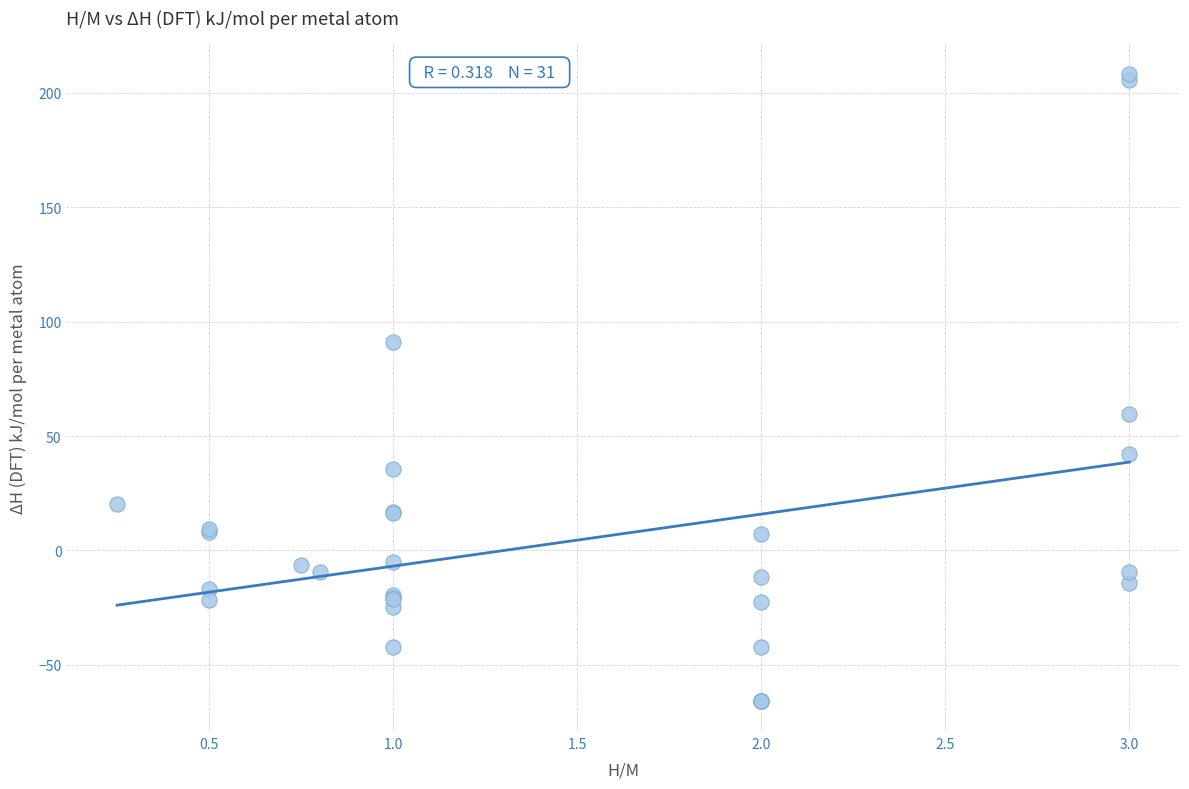

What Y value in the scatter plot is closest to 71?

59.8